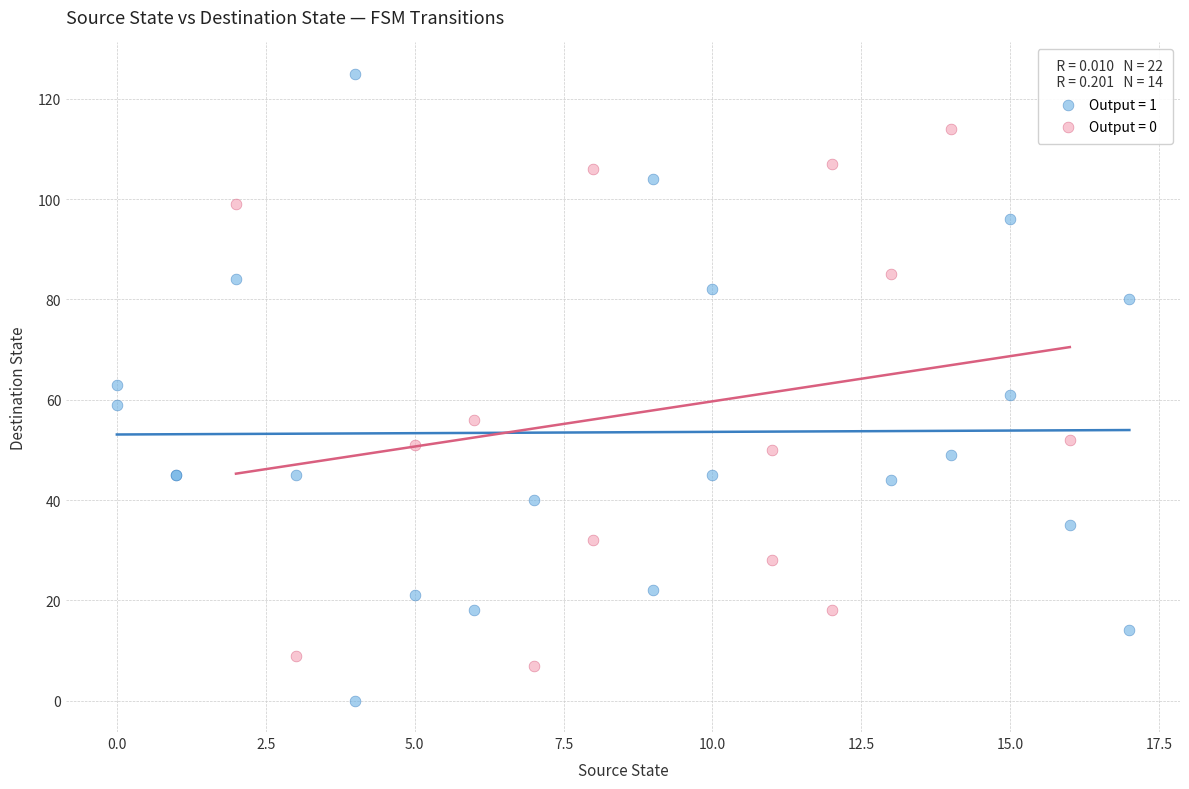

Which series reaches the minimum Y coordinate?

Output = 1